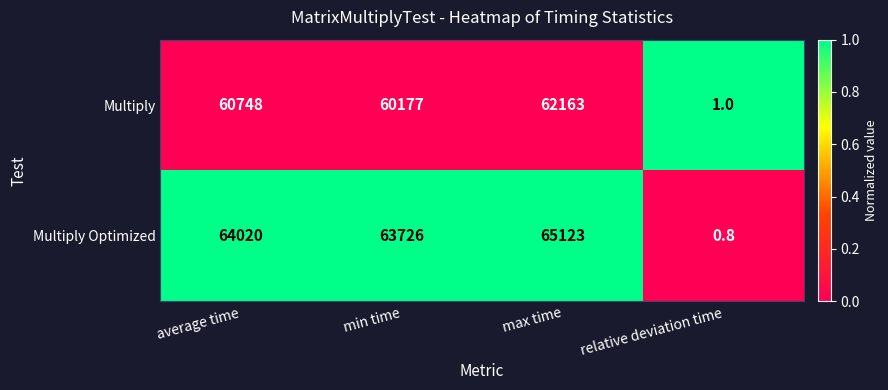

Rank the series at min time from highest to lowest value.

Multiply Optimized, Multiply